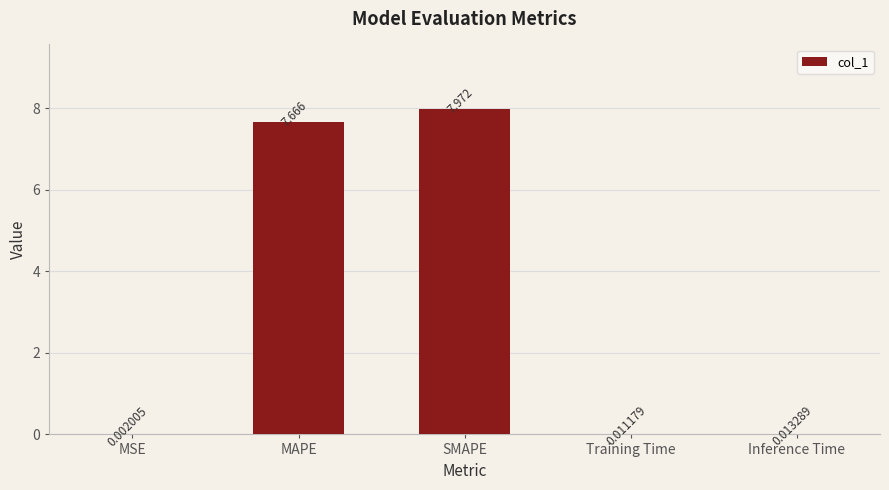

Where is the data nearest to the value 3?

Inference Time